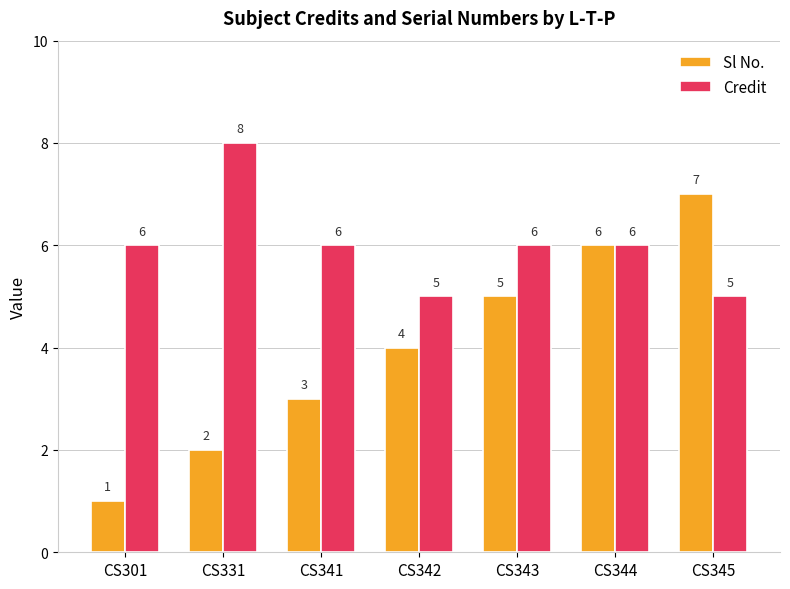

Count the Sl No. values in the range 2 to 6.

5